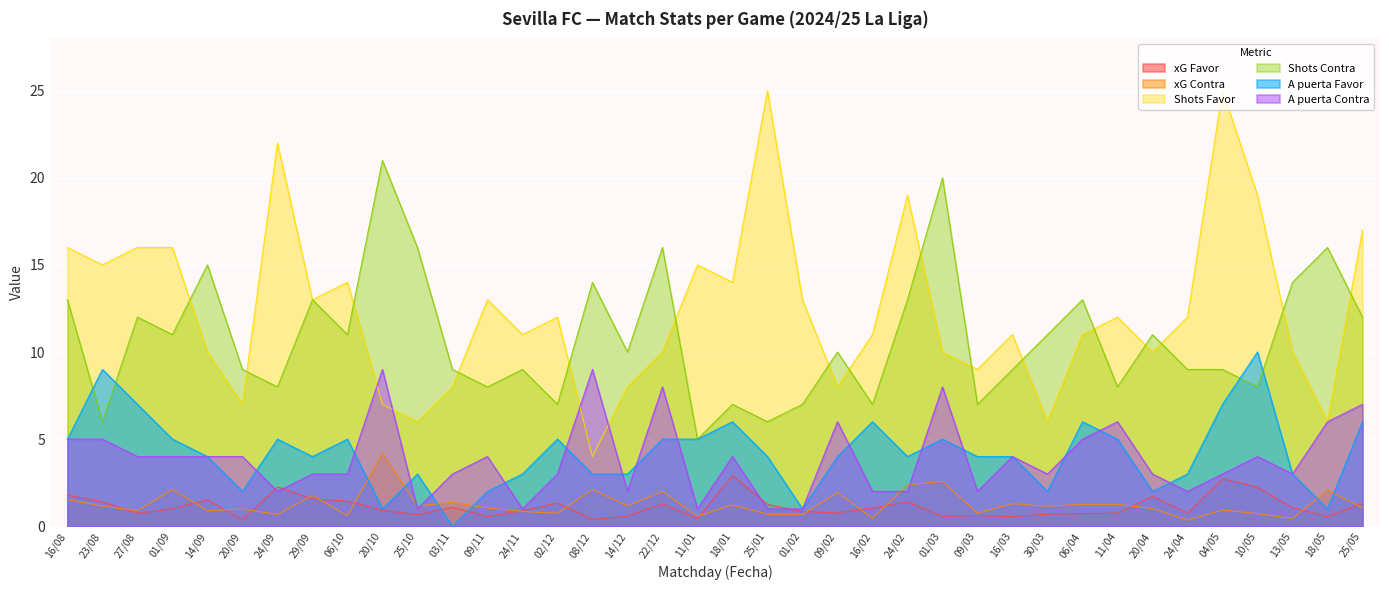

At which label is A puerta Contra closest to 5?

16/08